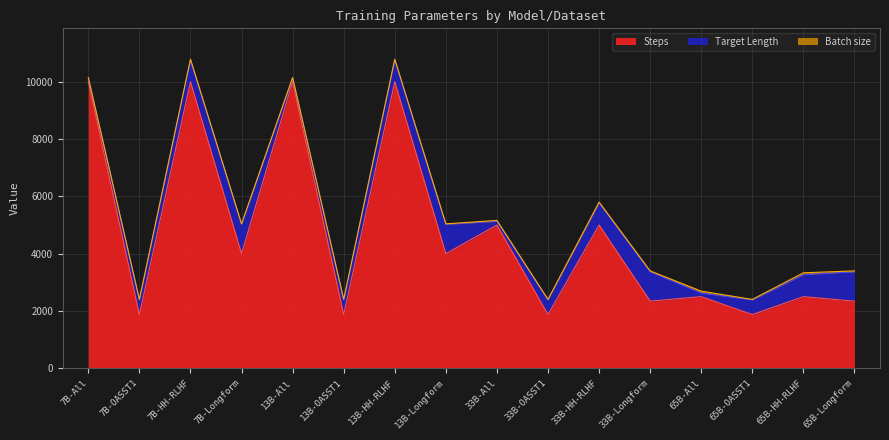

At which category does Target Length reach its first local valley?

13B-All